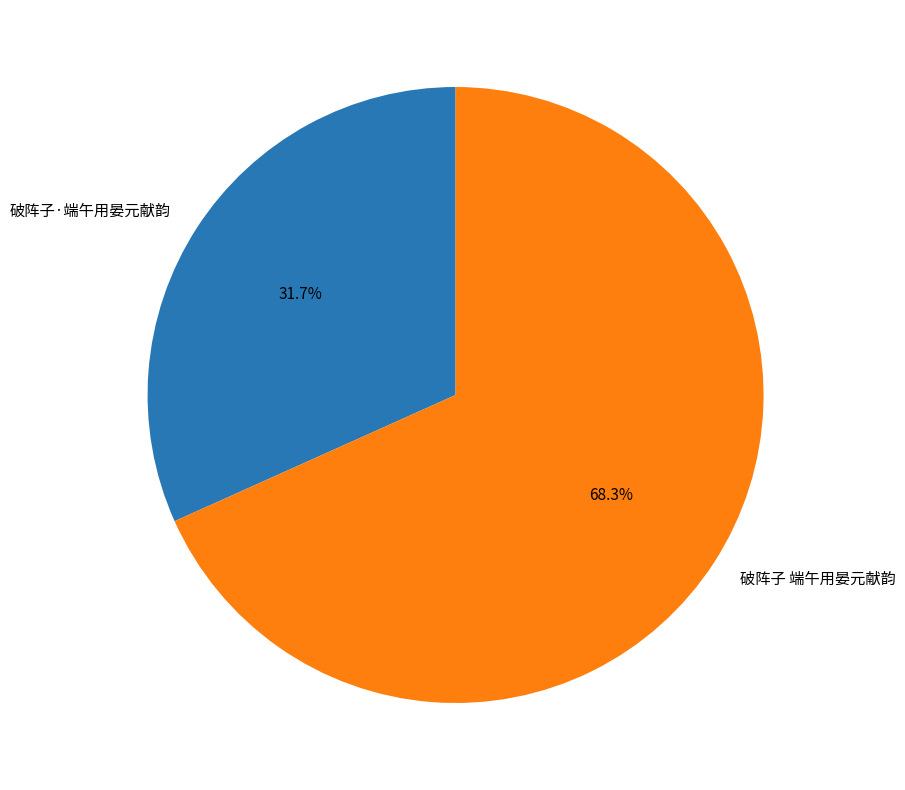

What percentage do 破阵子·端午用晏元献韵 and 破阵子 端午用晏元献韵 together represent?

100.0%